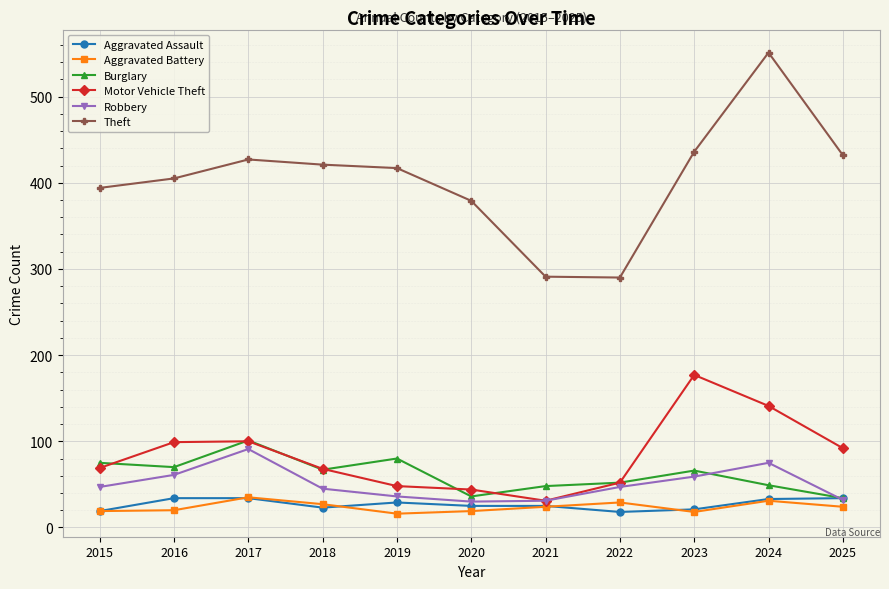

Which series has the widest spread of values?

Theft